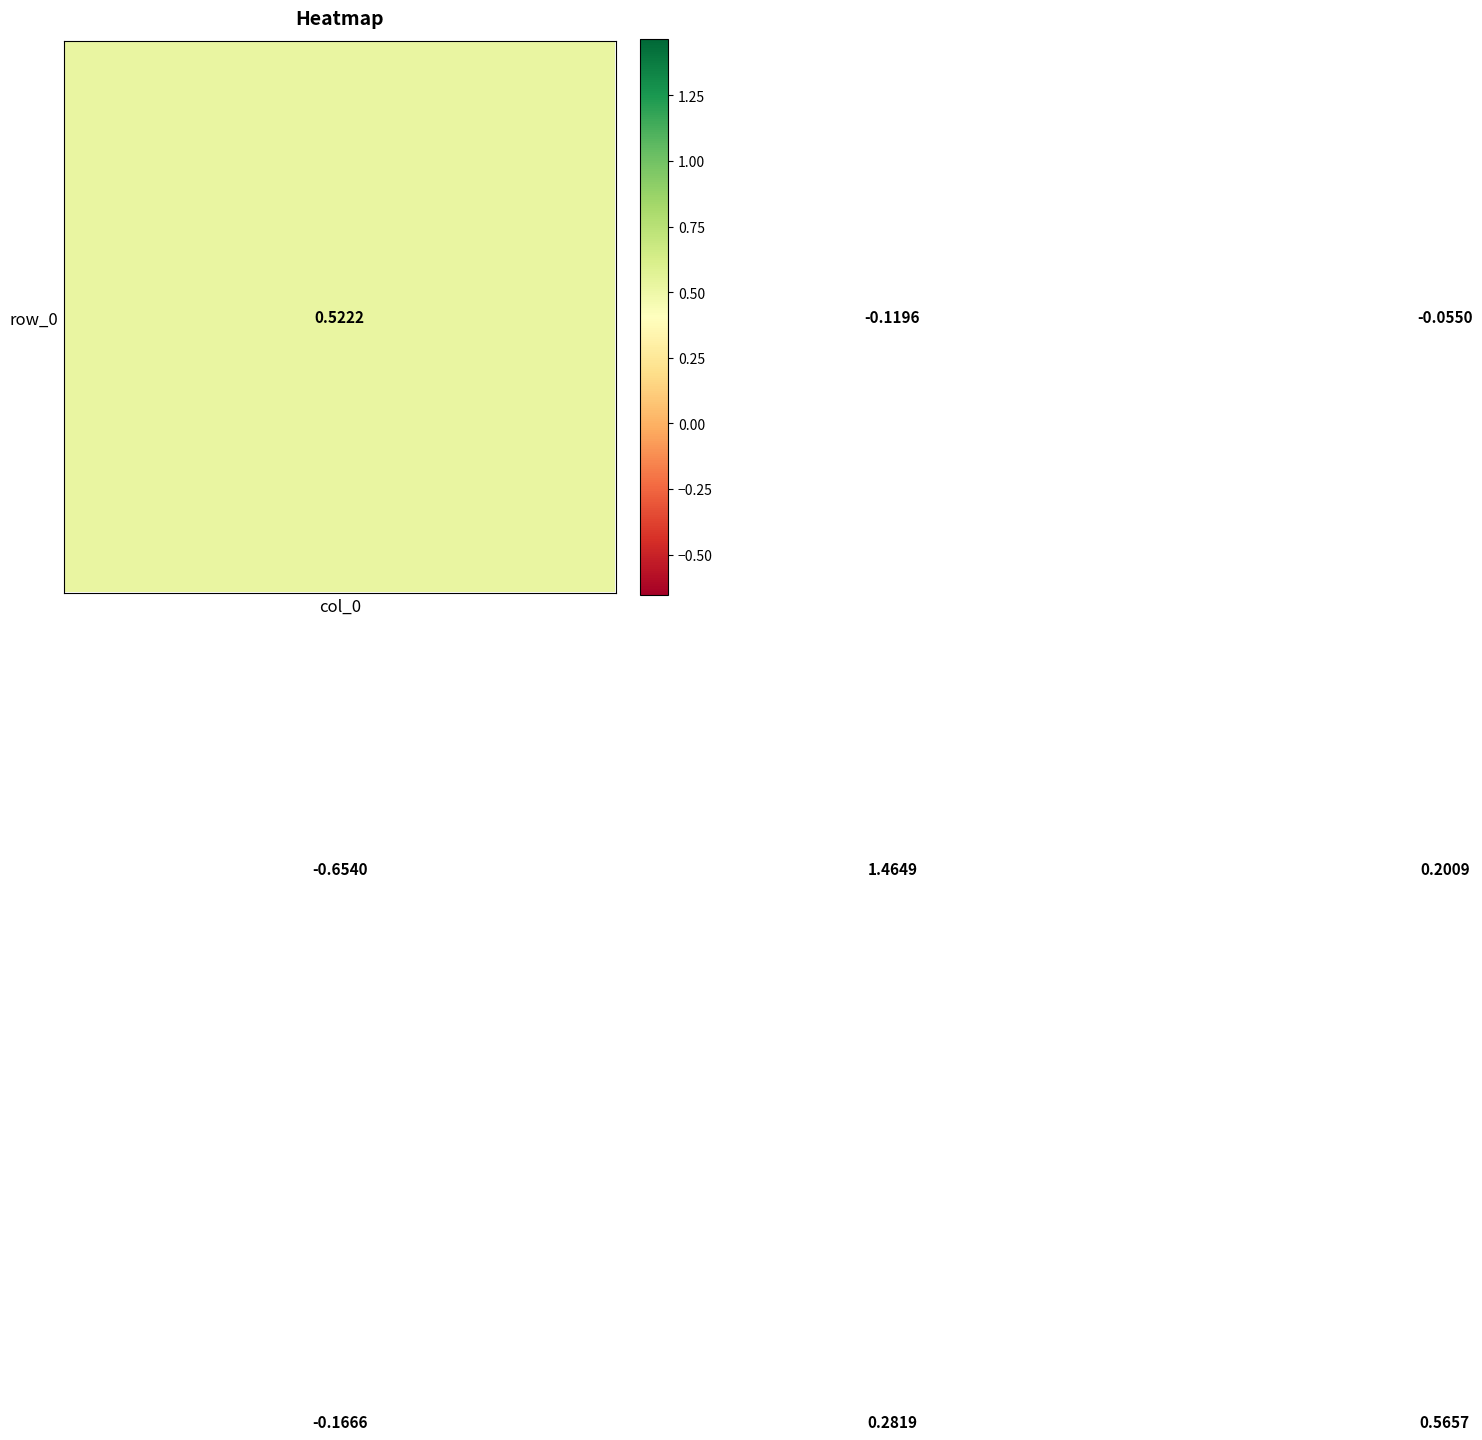

Count the number of categories in the chart.

3